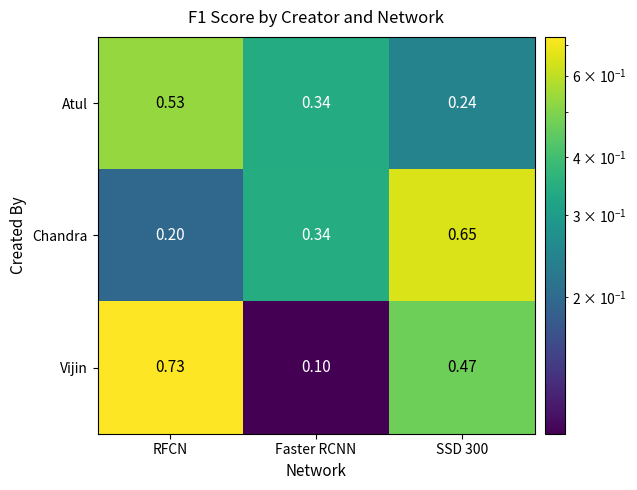

Which category has the lowest value across all series?

Faster RCNN